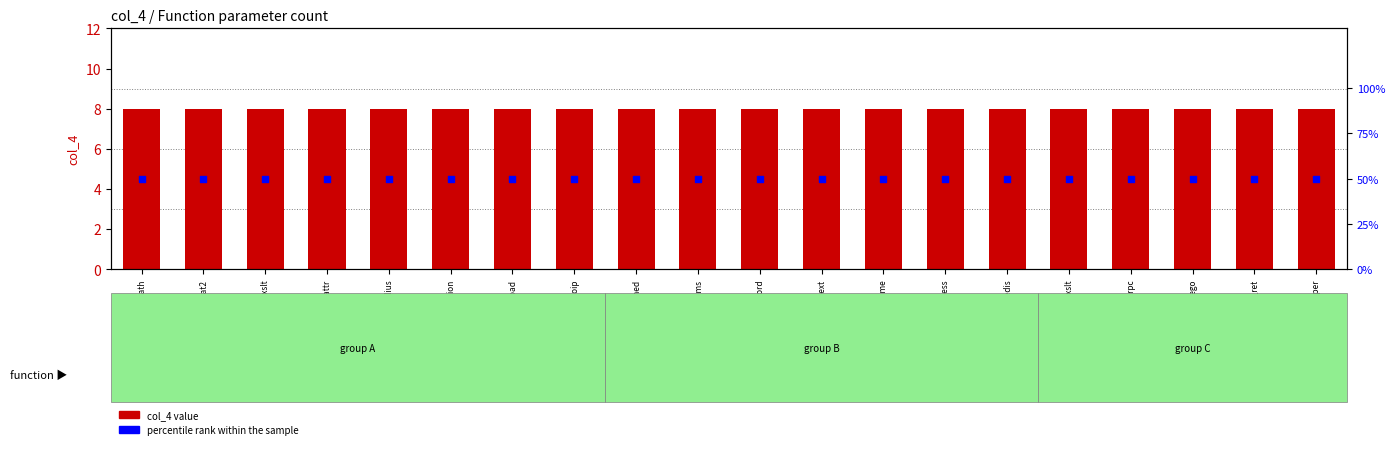

Which series has the largest Y range (max minus min)?

col_4 value